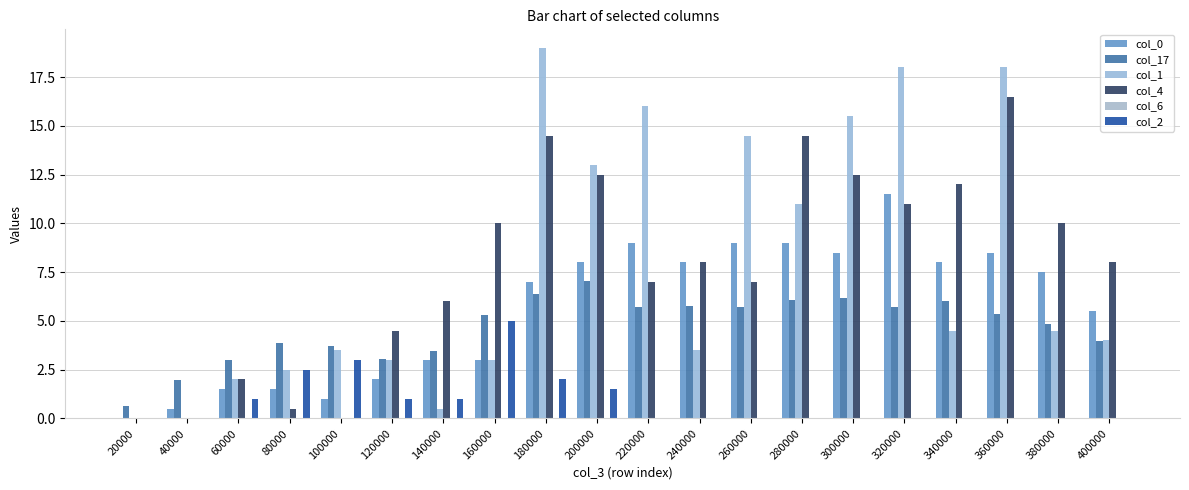

What is the approximate value of col_2 at 80000?

2.5